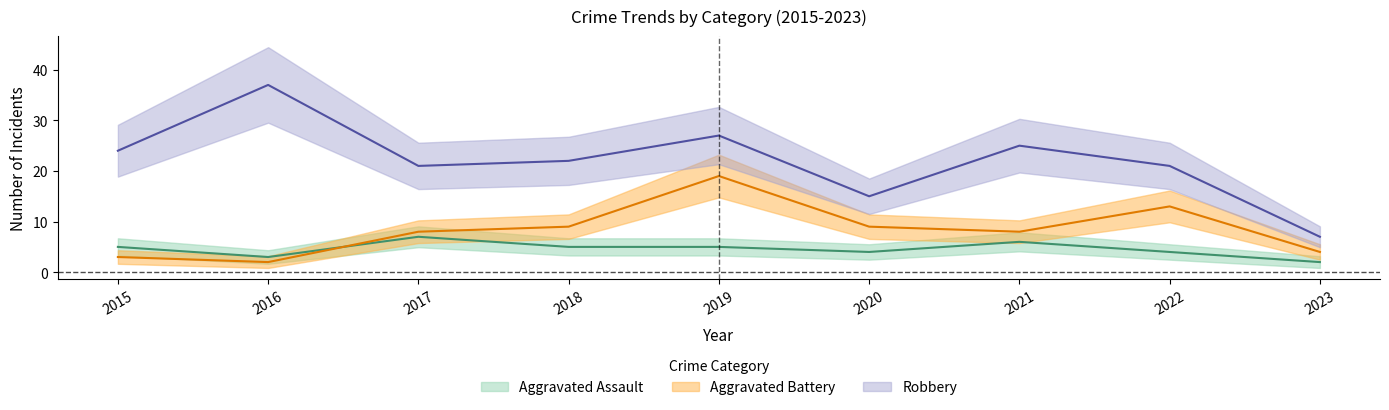

Where is the first local minimum for Robbery?

2017